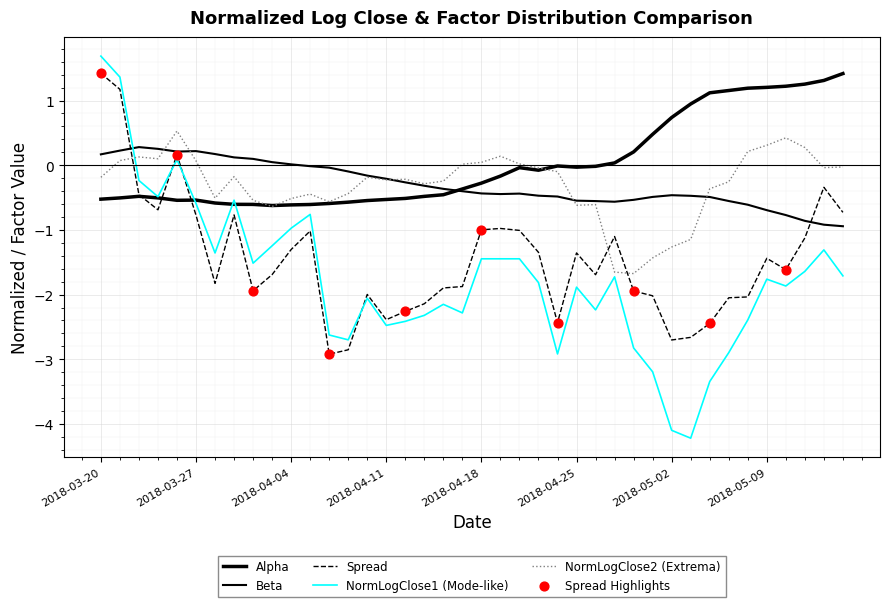

At which category is the sum across all series the highest?

2018-03-20